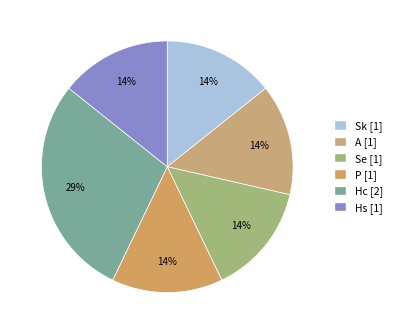

How many segments does this pie chart have?

6